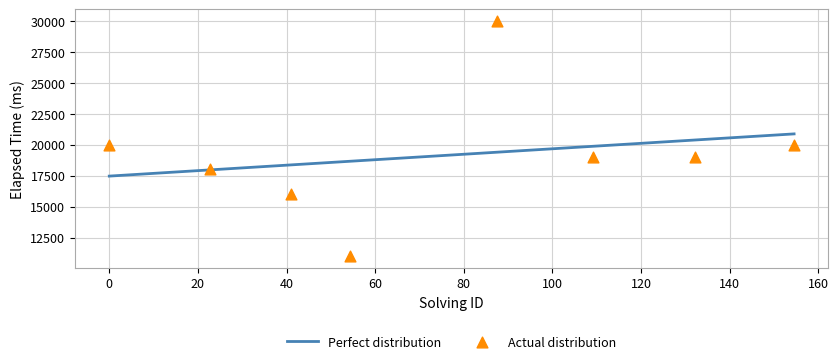

What is the lowest value of the Perfect distribution series?

17465.8